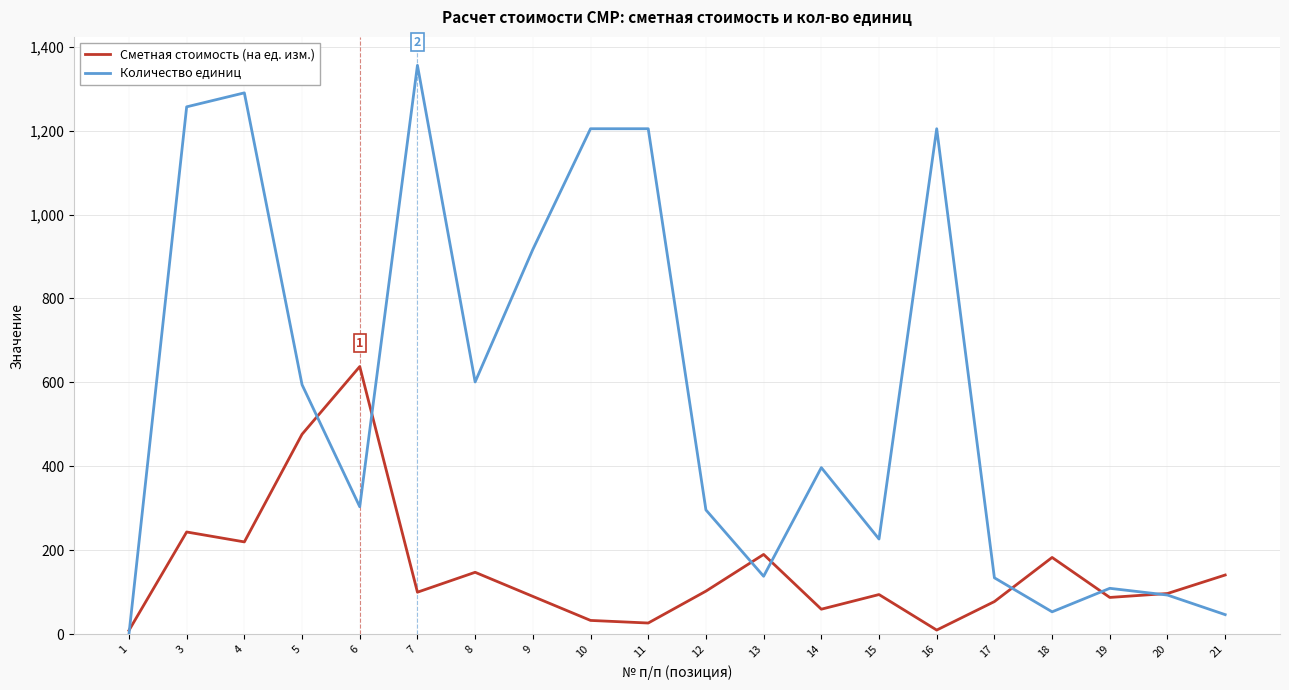

True or false: Количество единиц has a value of 633.8 at 7.

False